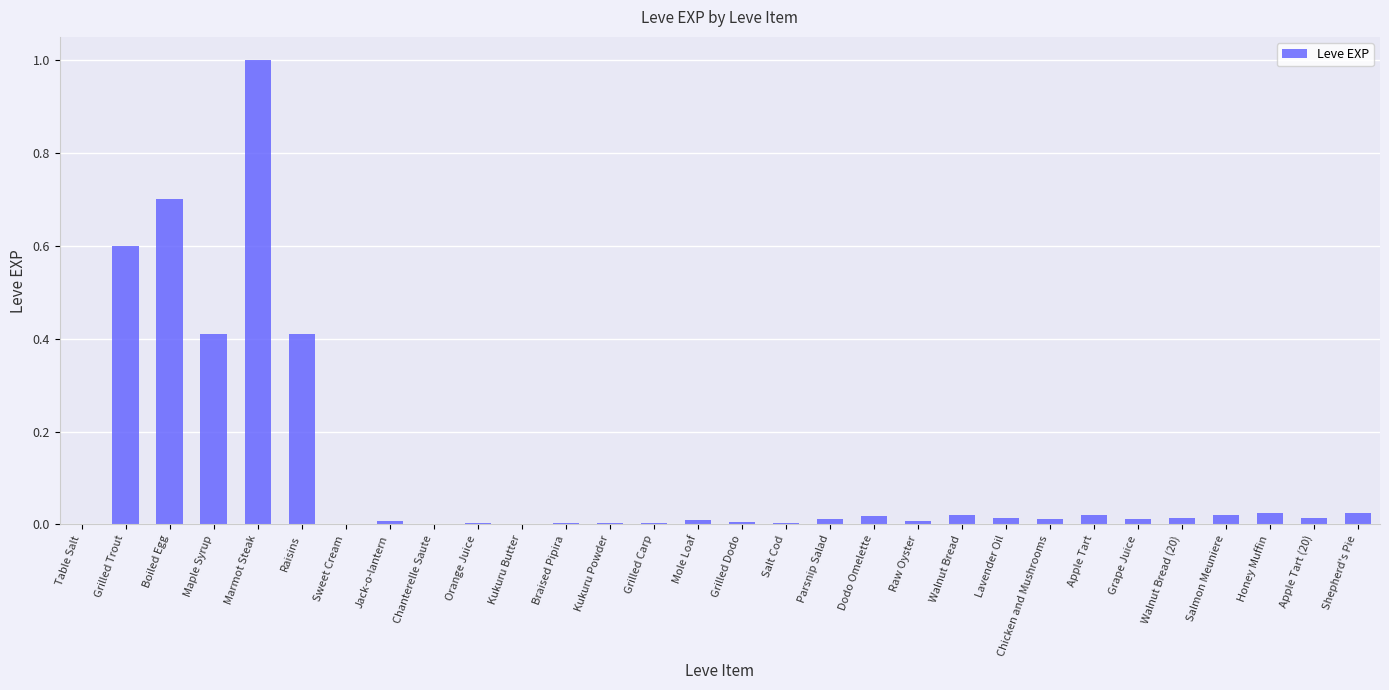

At which category does the chart reach its peak across all series?

Marmot Steak